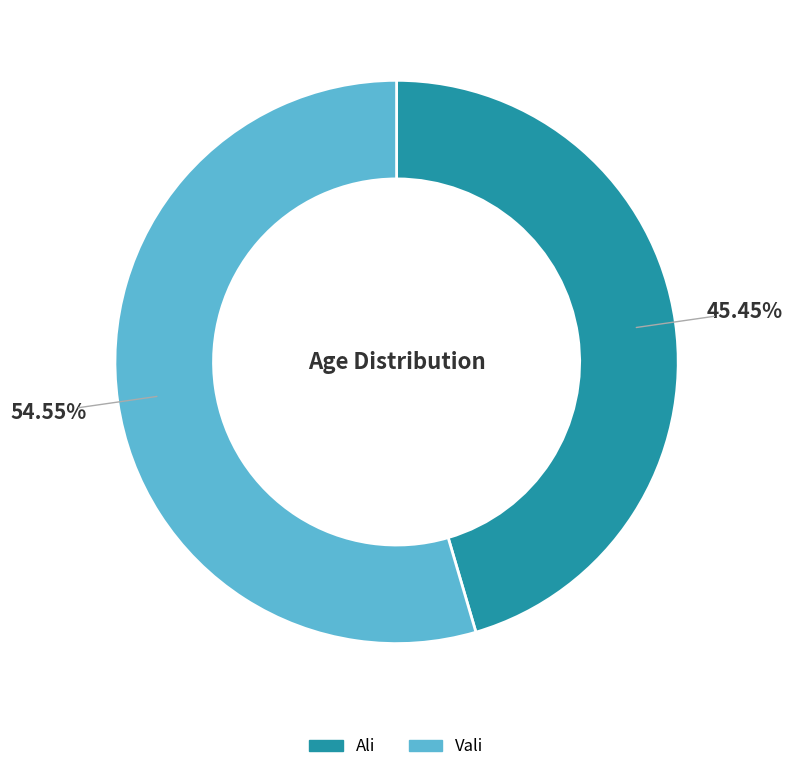

The Ali slice represents 33% of the pie. True or false?

False